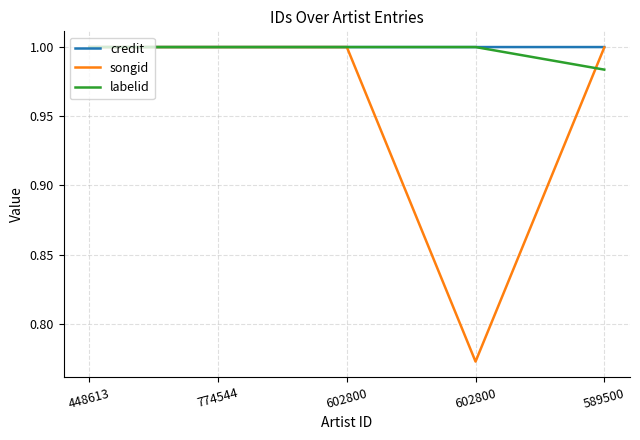

What is the average value of the songid series?

1.0